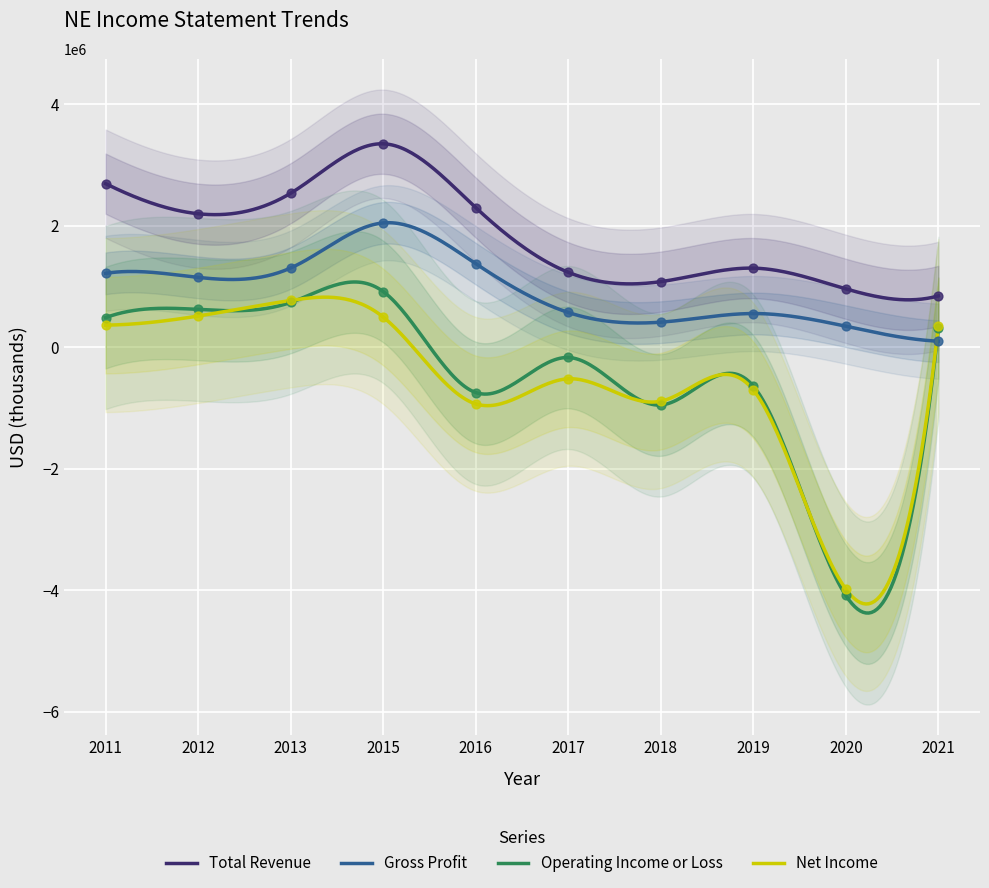

Which series contains the lowest Y value?

Operating Income or Loss